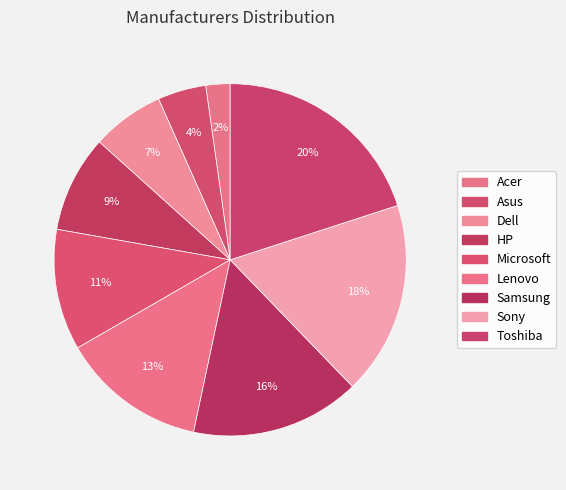

Approximately how many times larger is the value at Lenovo compared to HP?

1.5